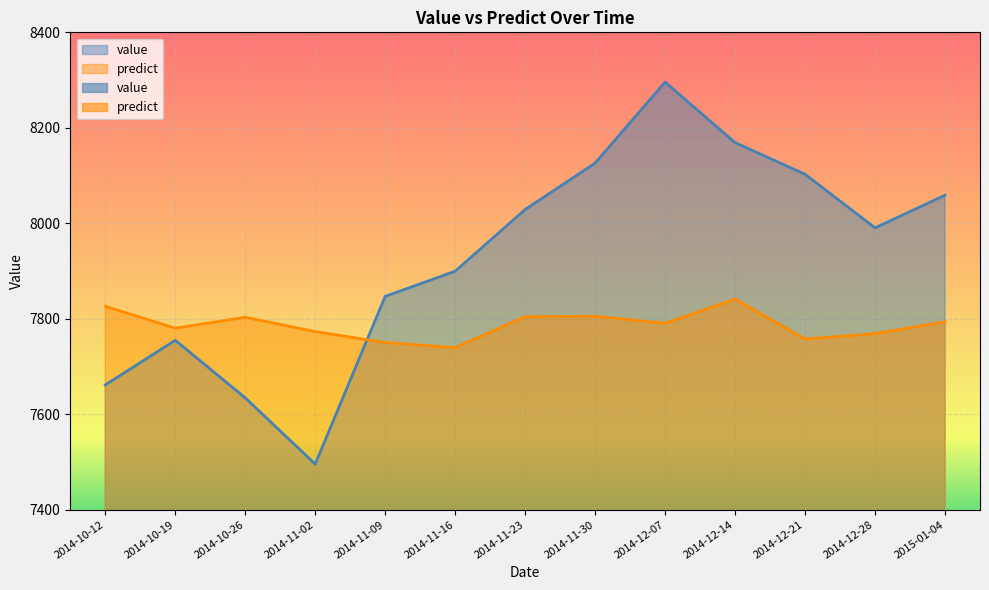

Count the number of data series in this chart.

2